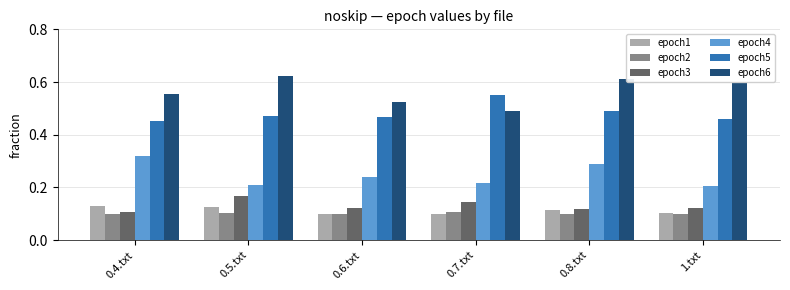

What position from the right is 0.5.txt?

5